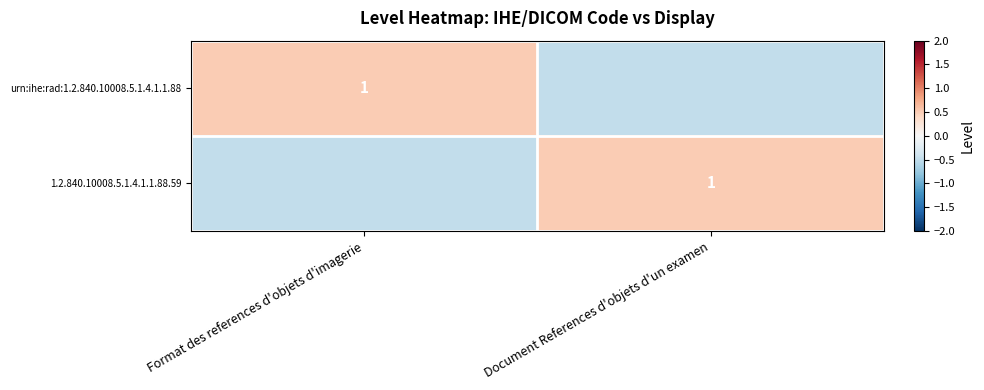

At how many categories does at least one series exceed 0?

2